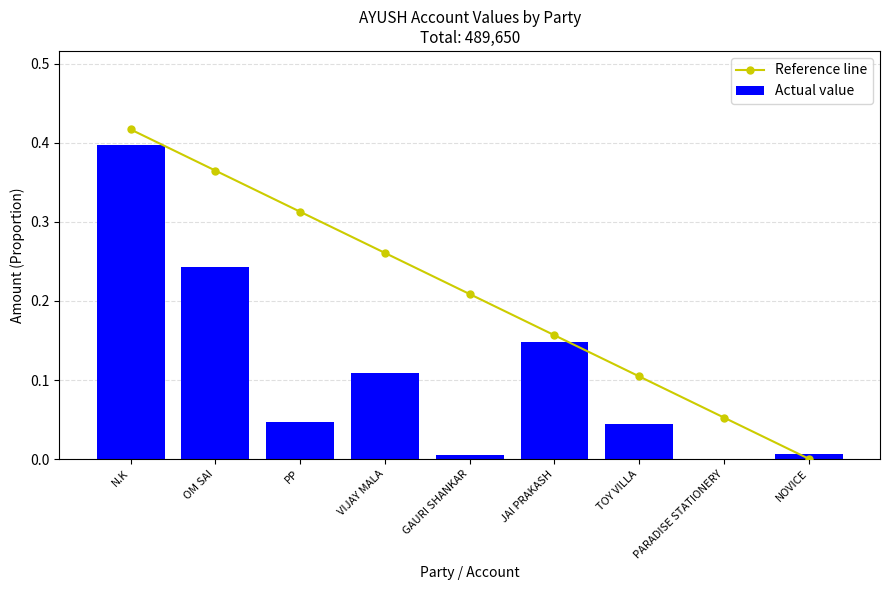

Reading left to right, list all the values displayed in this chart.

Reference line: 0.4	0.4	0.3	0.3	0.2	0.2	0.1	0.1	0.0
Actual value: 0.4	0.2	0.0	0.1	0.0	0.1	0.0	0.0	0.0